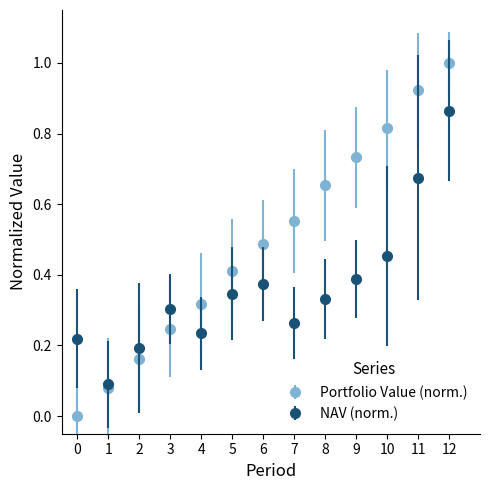

Is the value of Portfolio Value (norm.) at 11 greater than the value of NAV (norm.) at 1?

Yes